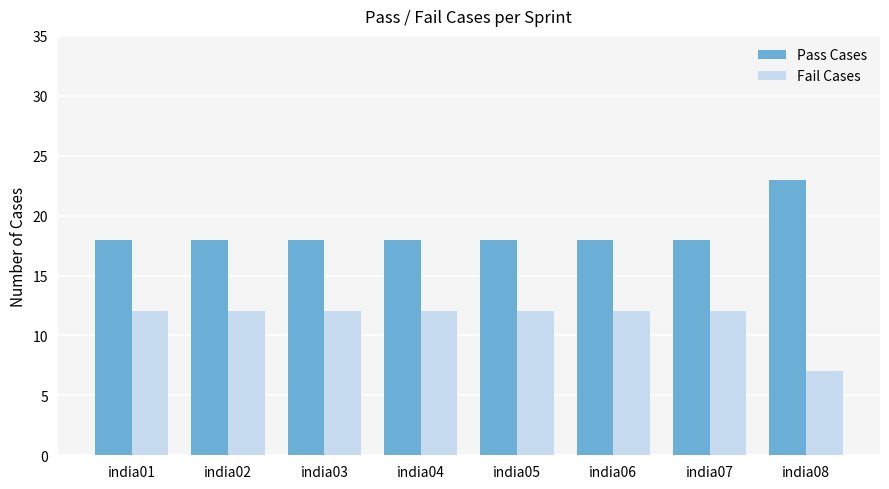

Reading left to right, transcribe all the data shown in this chart.

Pass Cases: india01=18	india02=18	india03=18	india04=18	india05=18	india06=18	india07=18	india08=23
Fail Cases: india01=12	india02=12	india03=12	india04=12	india05=12	india06=12	india07=12	india08=7